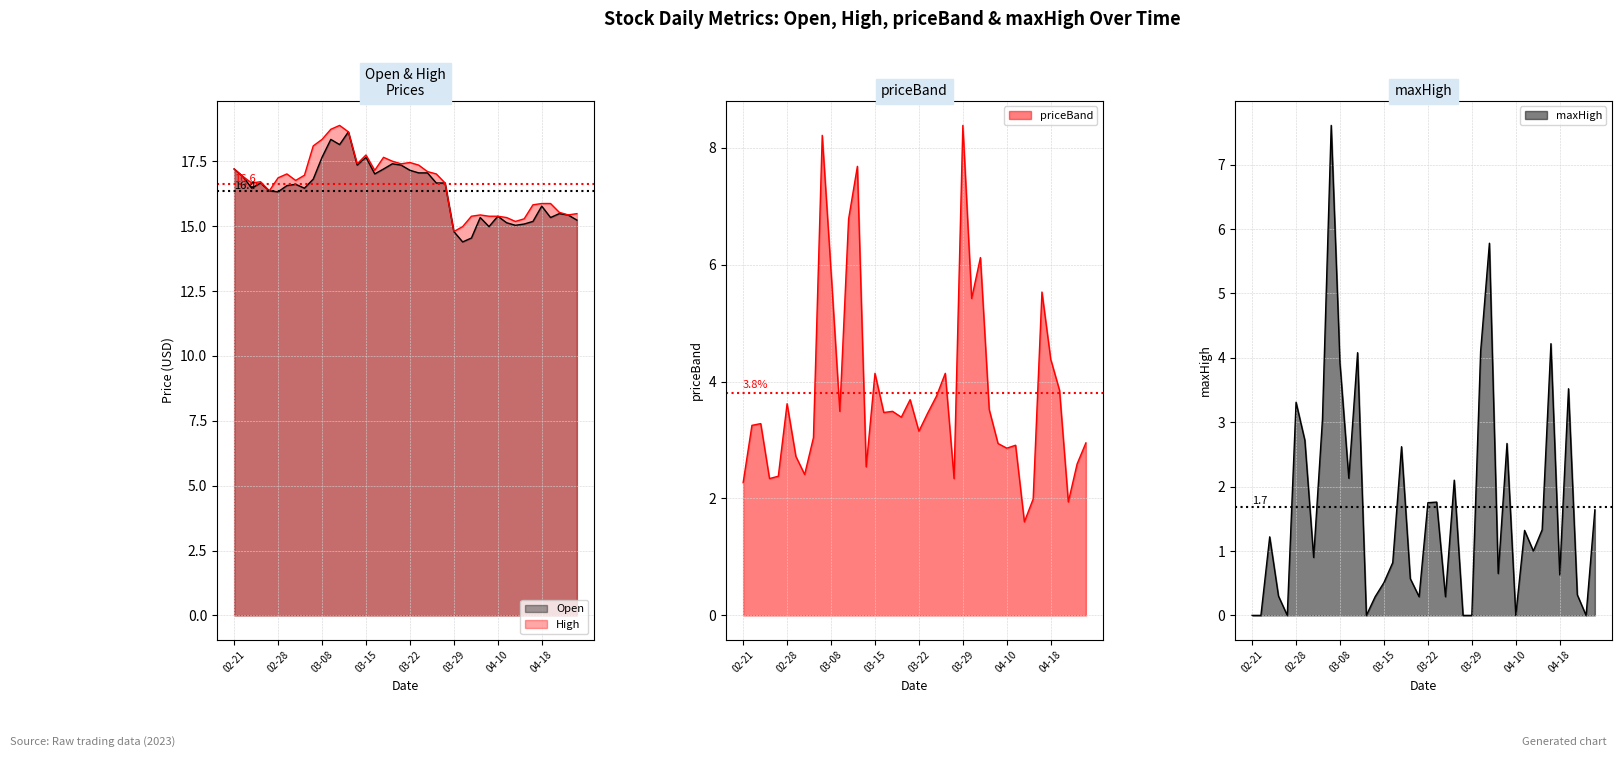

Between 34 and 9, which is larger?

9